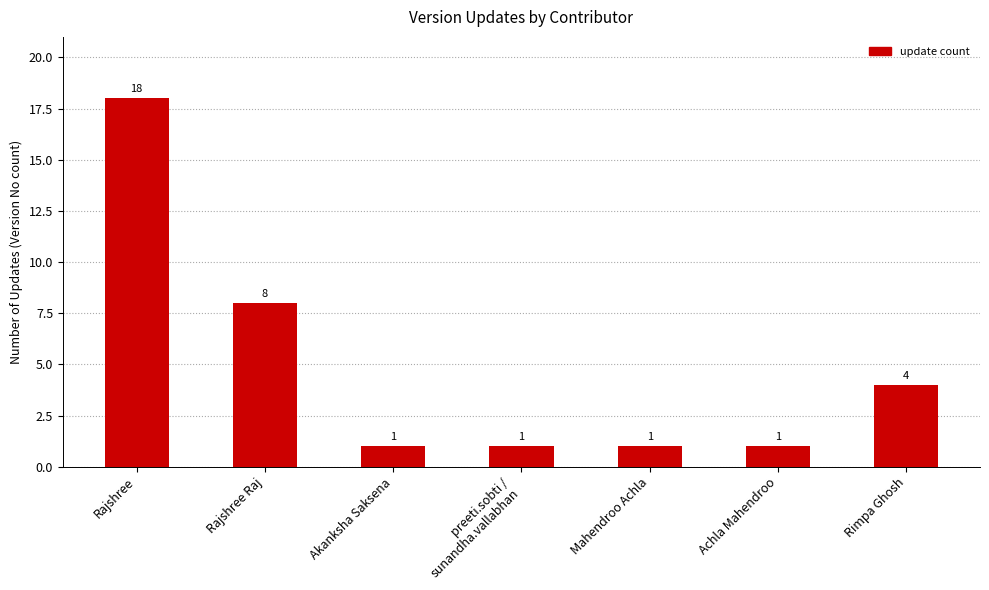

What is the difference between the values at Akanksha Saksena and Rajshree Raj?

7